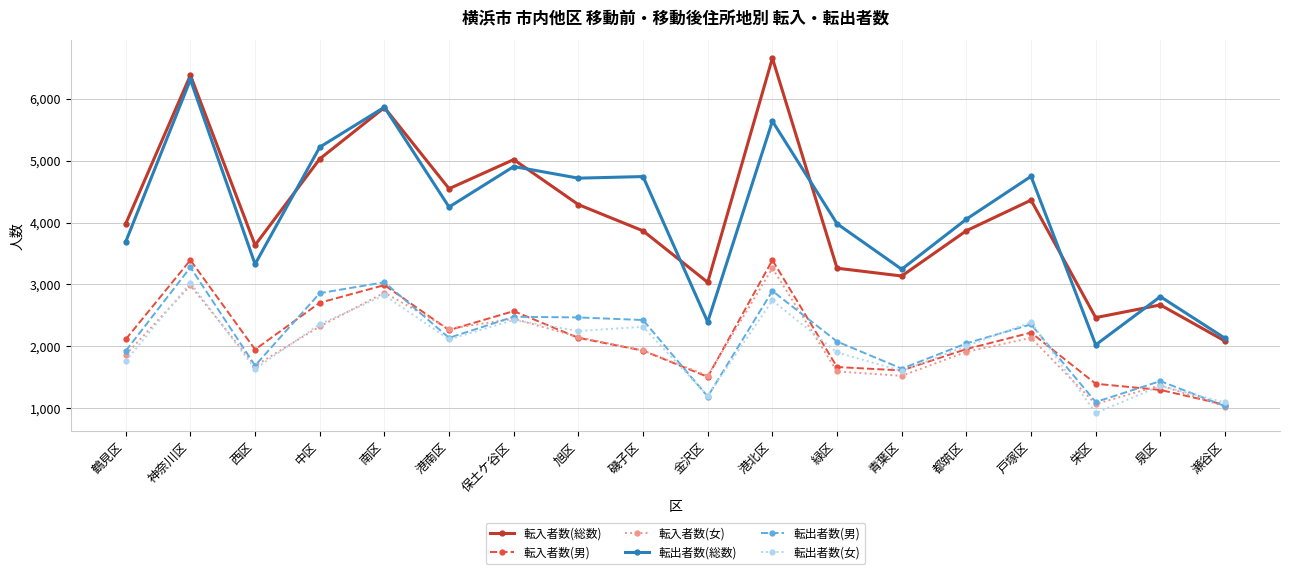

What is the label of the 18th point from the left?

瀬谷区